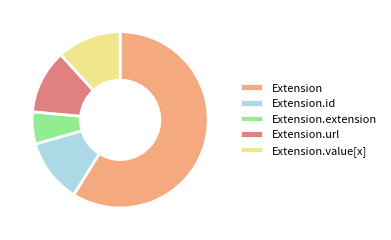

The Extension.url slice represents 99% of the pie. True or false?

False